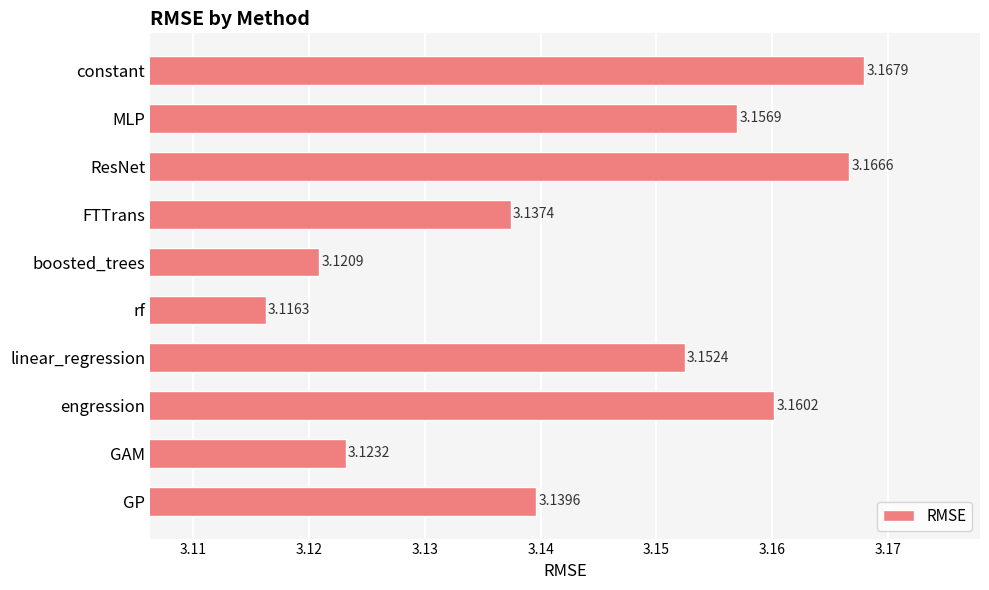

What is the sum of all values?

31.4